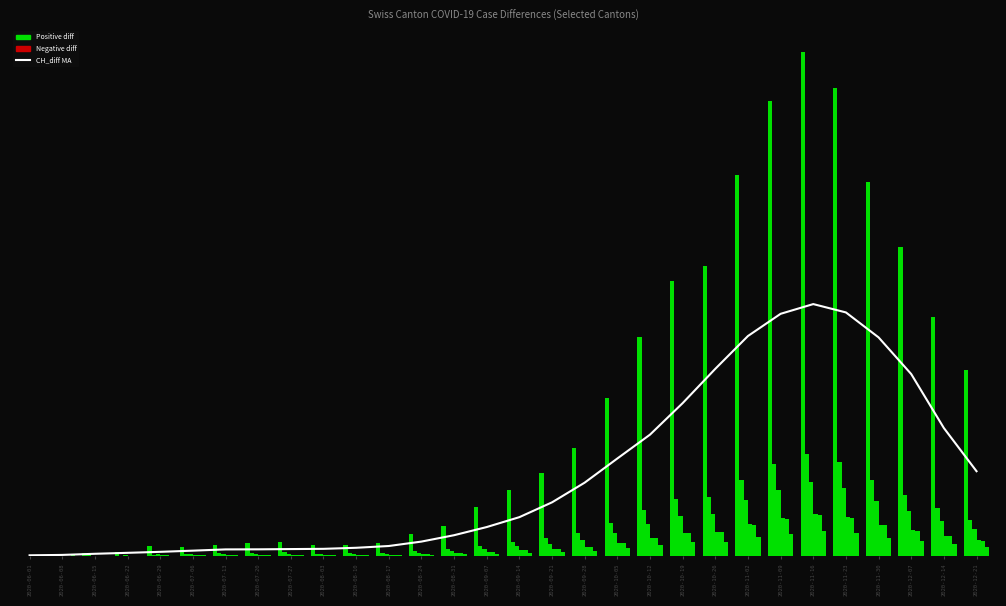

What is the sum of all ZH_diff values?

8247